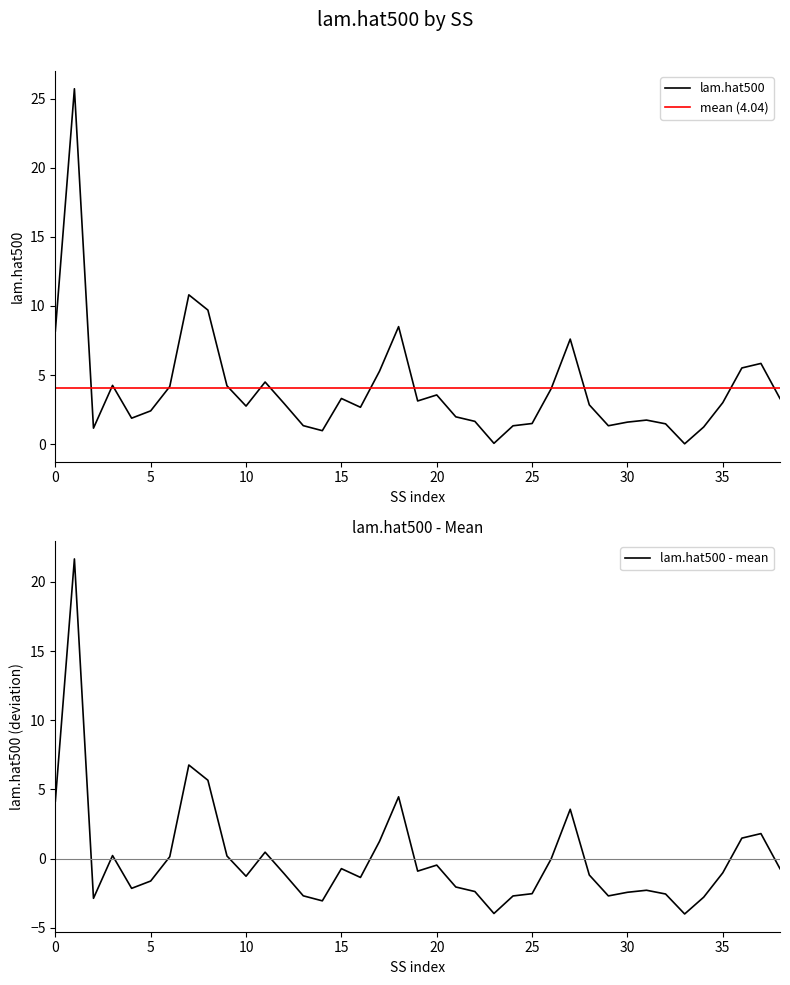

The value of lam.hat500 at 20 is 3.6. True or false?

True